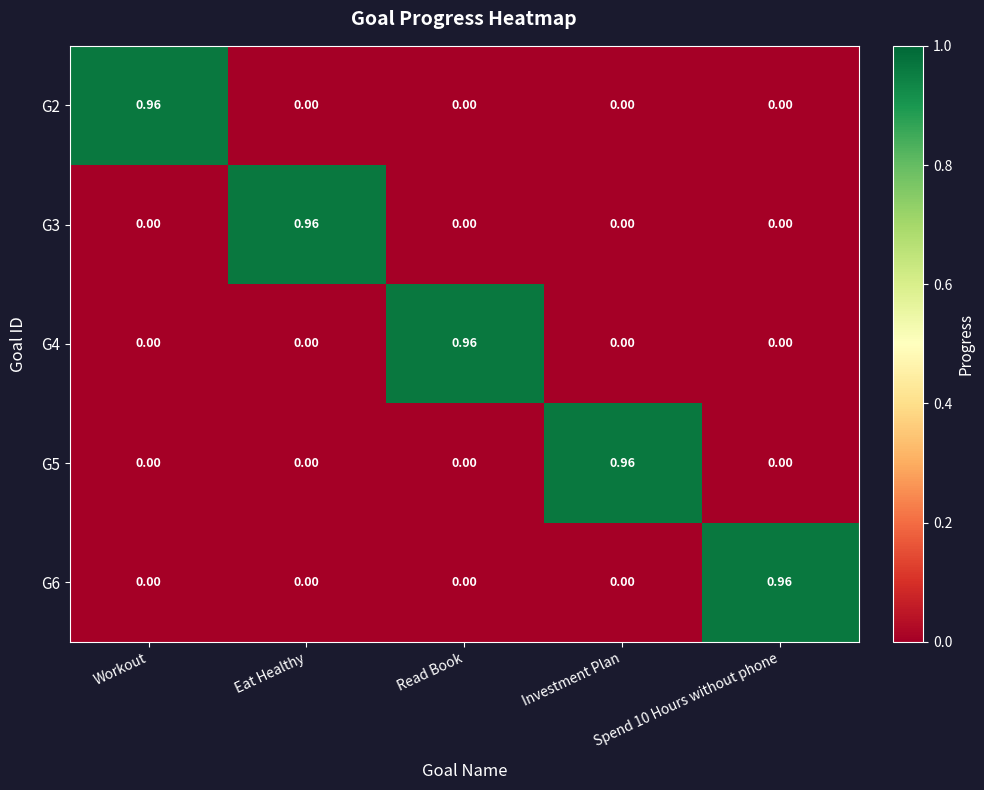

Is the value of G3 at Spend 10 Hours without phone greater than the value of G5 at Investment Plan?

No